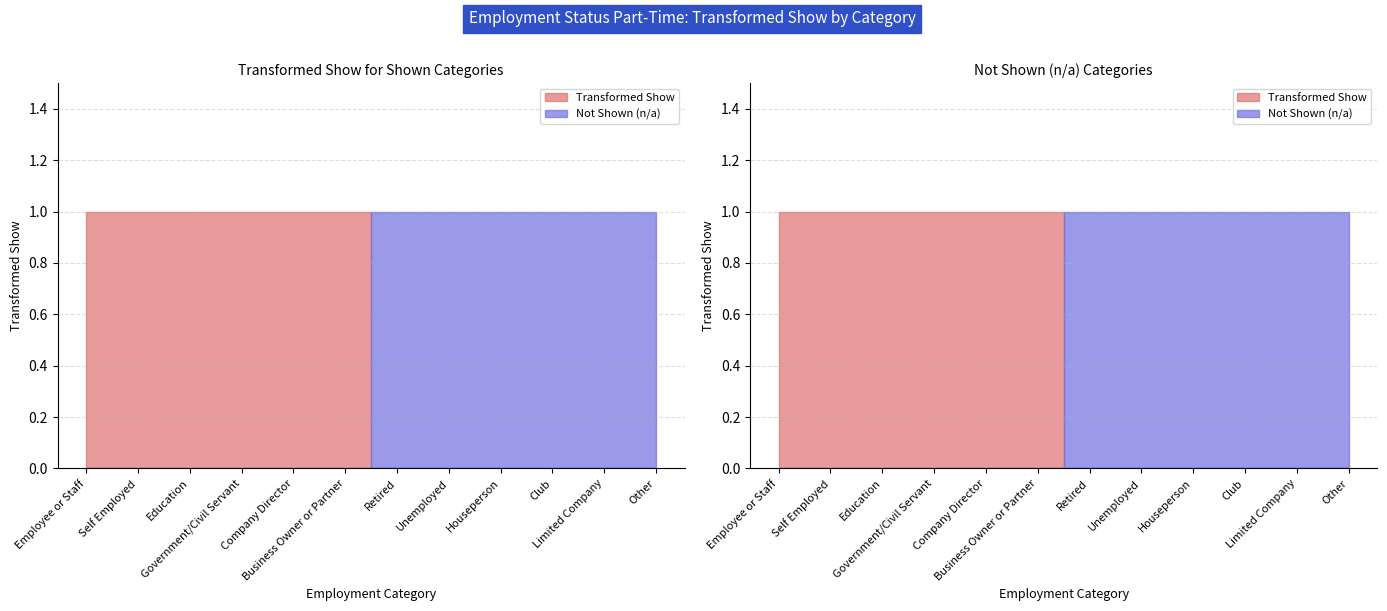

True or false: the data has more than 2 interior local peaks.

False